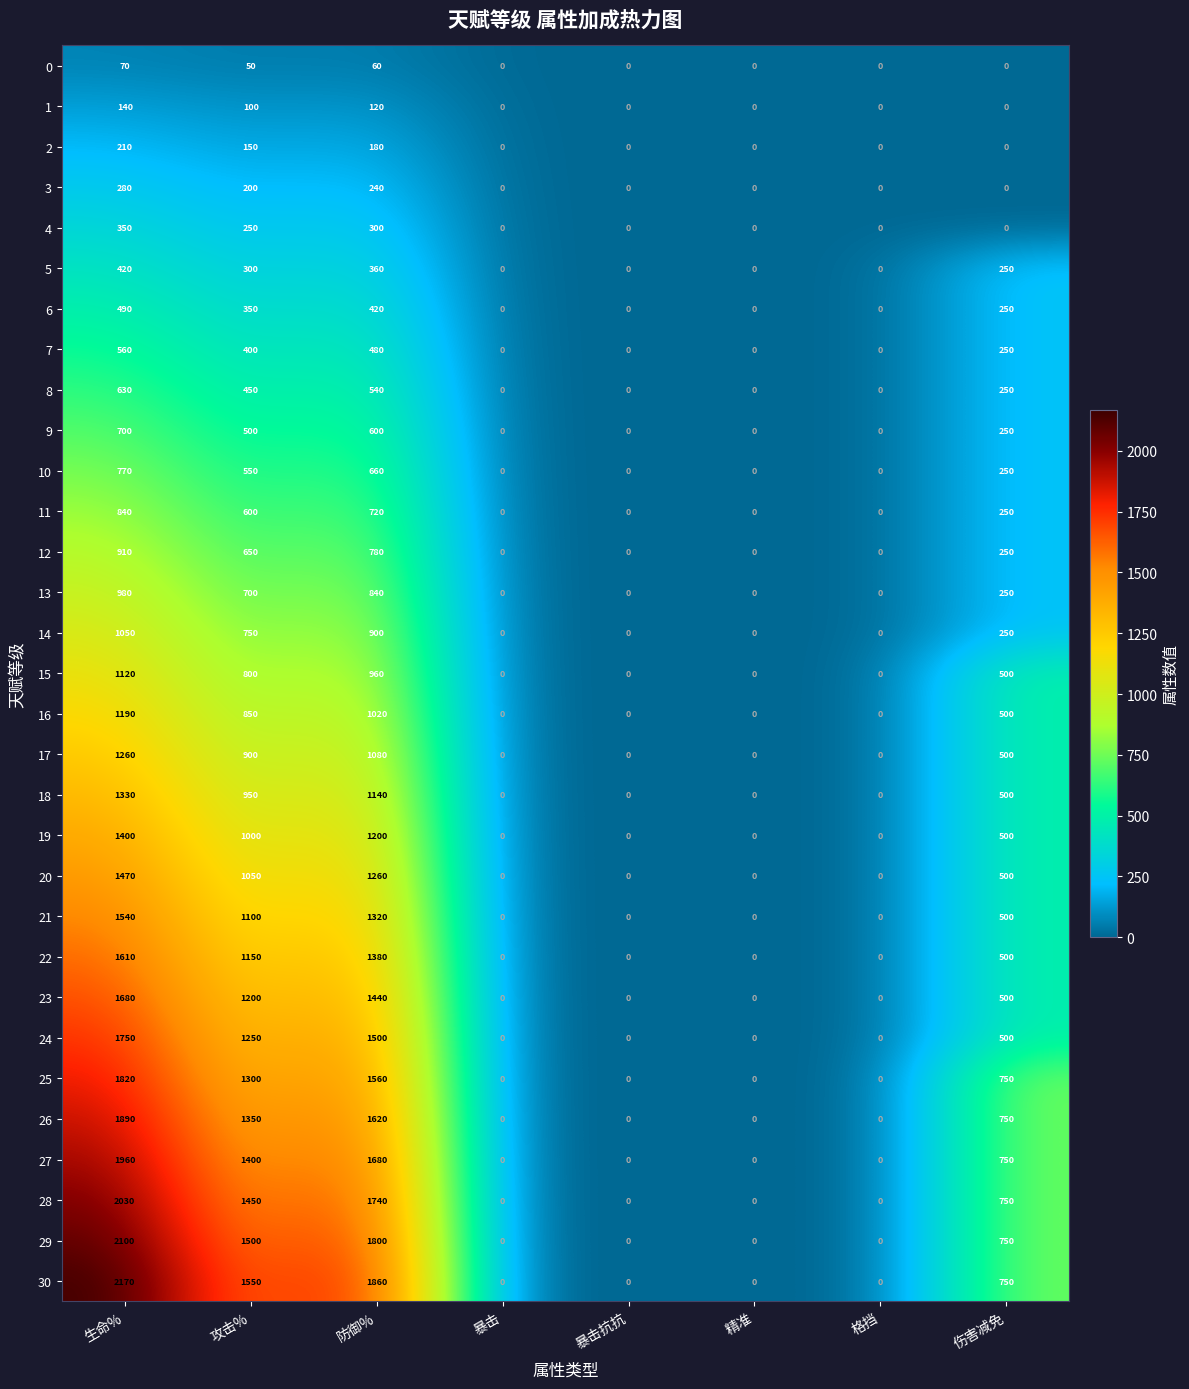

What is the difference between the maximum and second lowest values in the 21 series?

1540